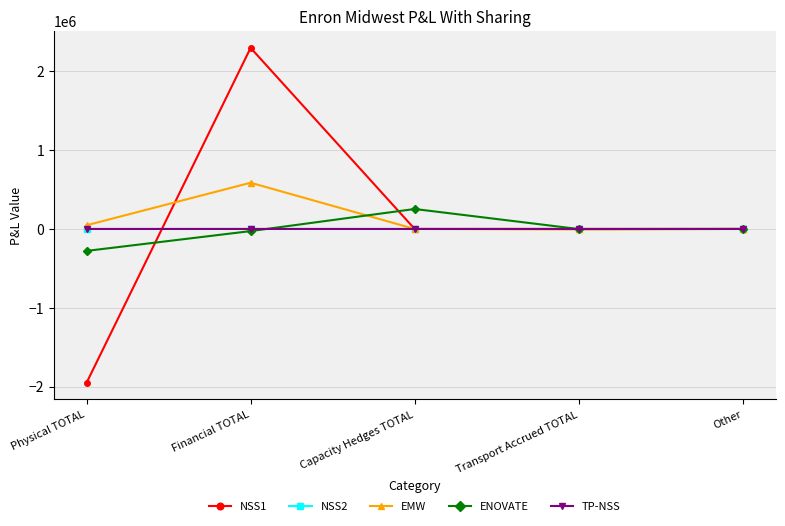

At which label does EMW first exceed 0?

Physical TOTAL